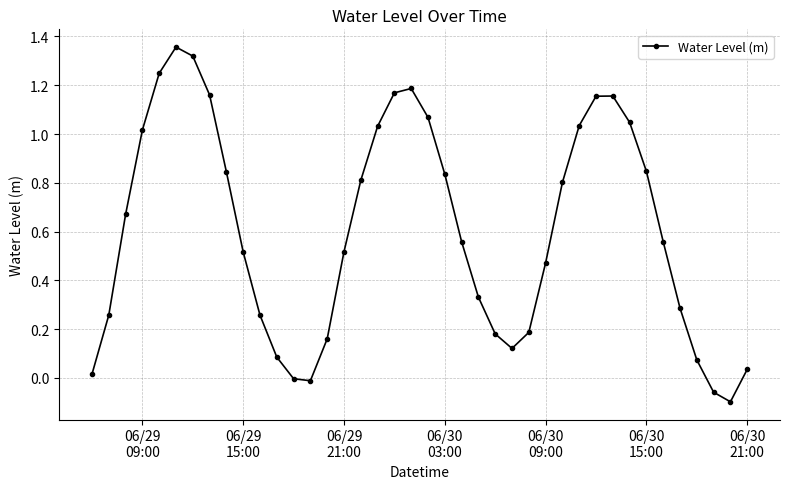

What is the difference between the maximum and minimum values?

1.5